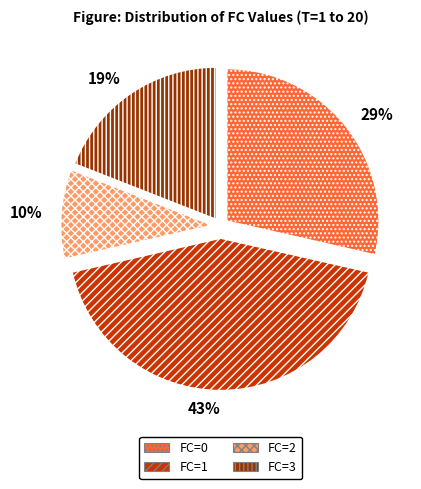

To the nearest percent, what is the combined percentage of FC=0 and FC=1?

71%